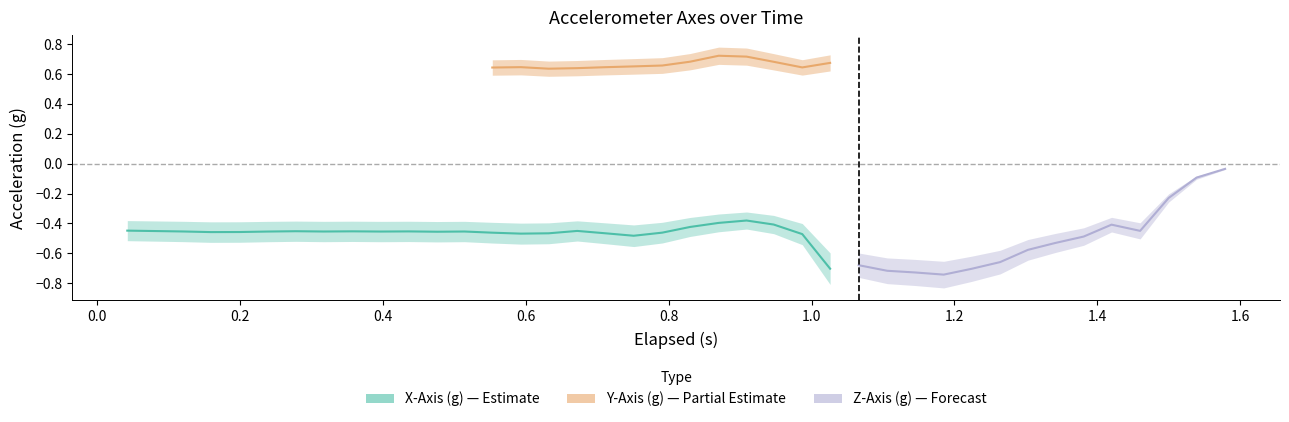

Rank the series at 37 from lowest to highest value.

X-Axis (g), Z-Axis (g), Y-Axis (g)